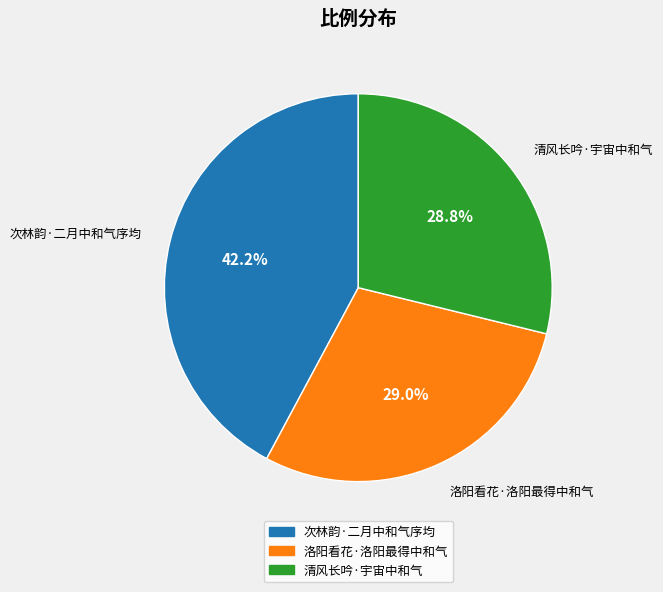

Which category has the biggest portion of the pie?

次林韵·二月中和气序均